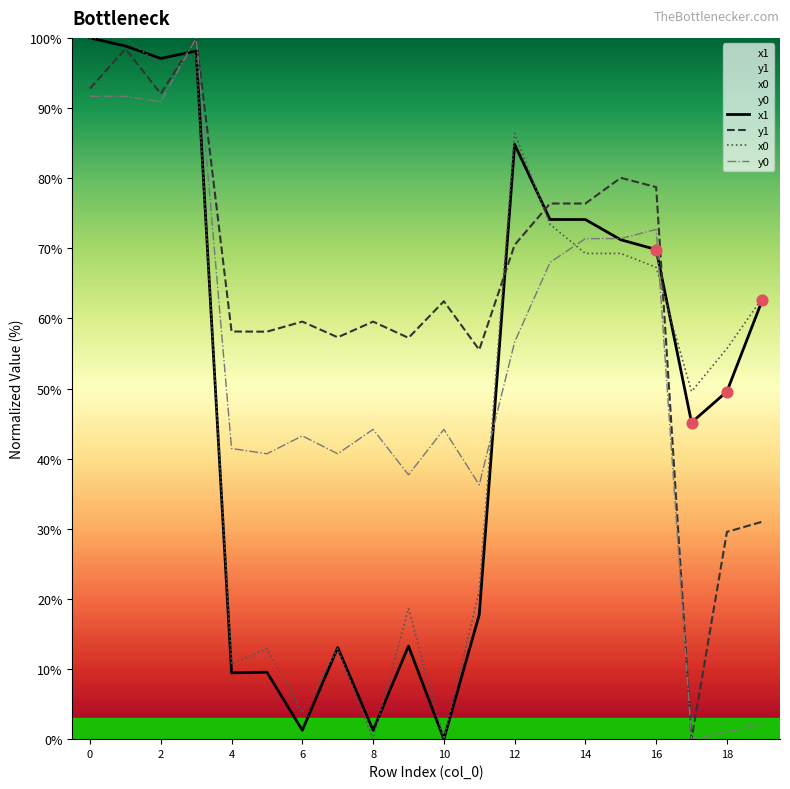

Which series has the largest total across all categories?

y1